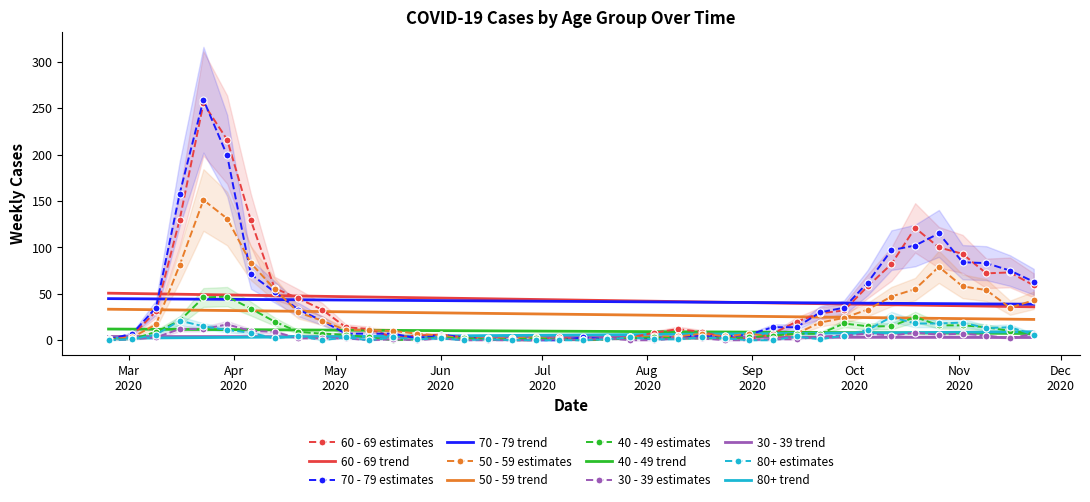

What are all the series names shown in the legend?

60 - 69, 70 - 79, 50 - 59, 40 - 49, 30 - 39, 80+